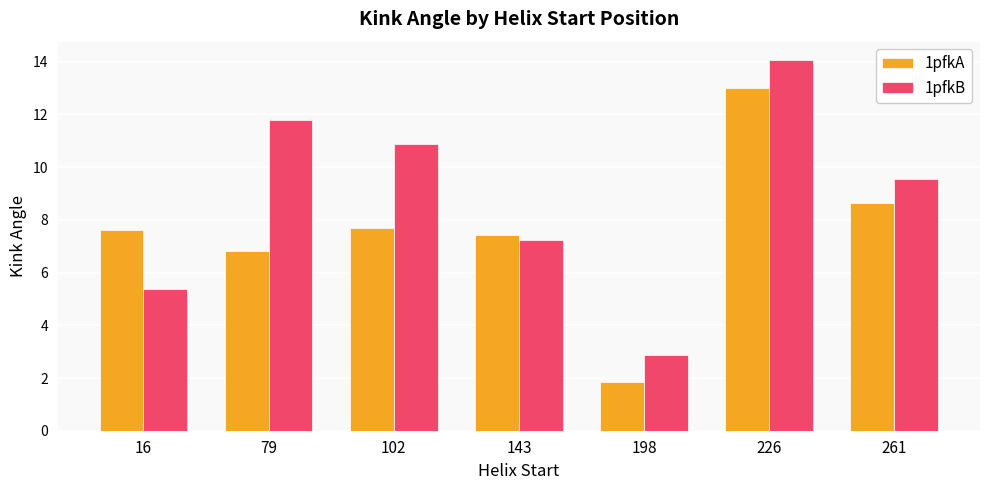

The value of 1pfkA at 226 is 13.0. True or false?

True